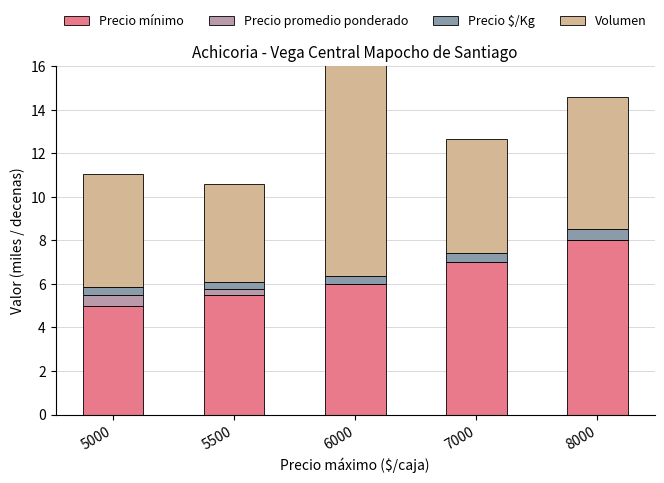

Count the Precio promedio ponderado values in the range 0 to 1.

5